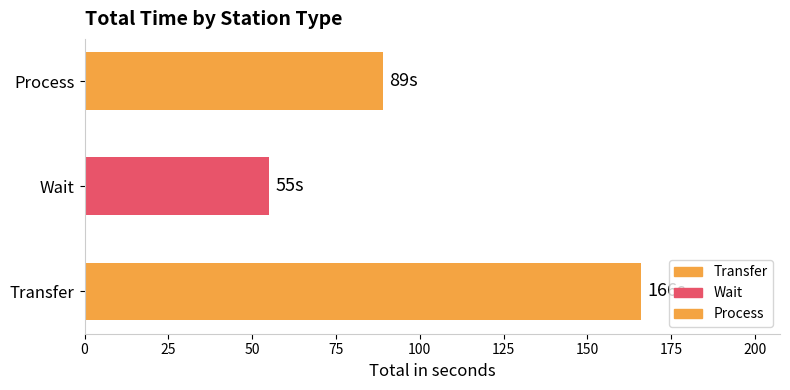

What is the average value?

103